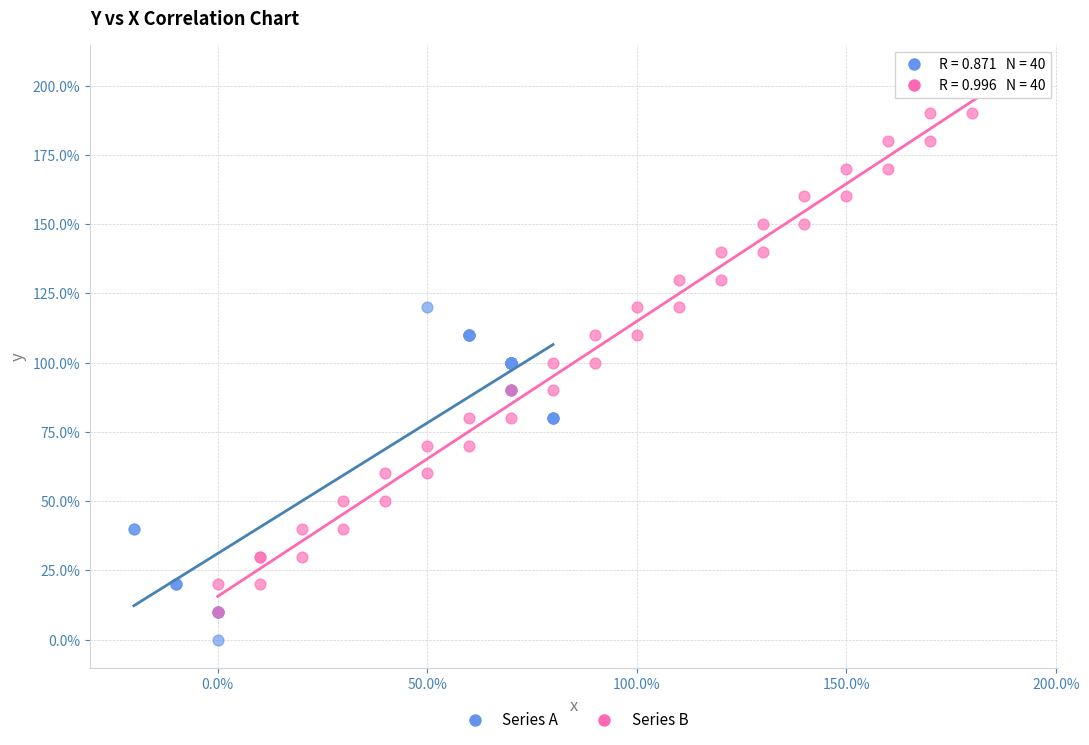

Which series reaches the maximum Y coordinate?

Series B